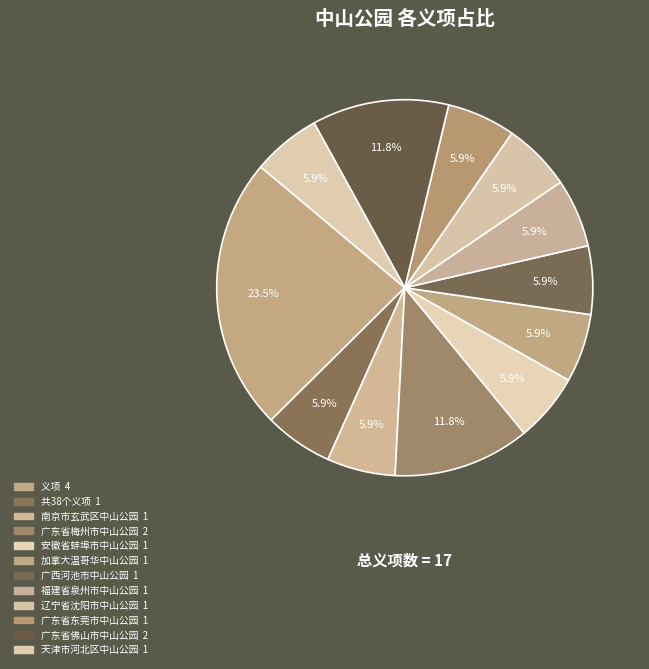

Count the number of slices in the pie.

12